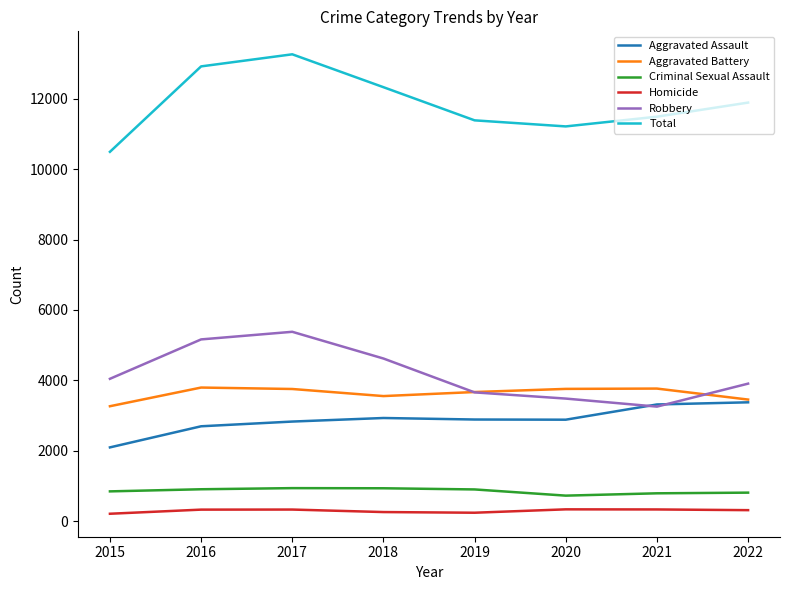

What is the difference between the Criminal Sexual Assault values at 2016 and 2022?

96